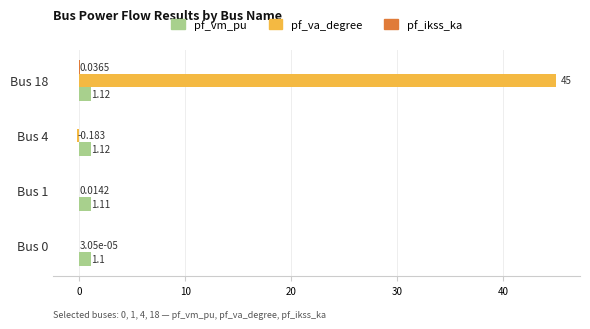

Which series has the largest total across all categories?

pf_va_degree